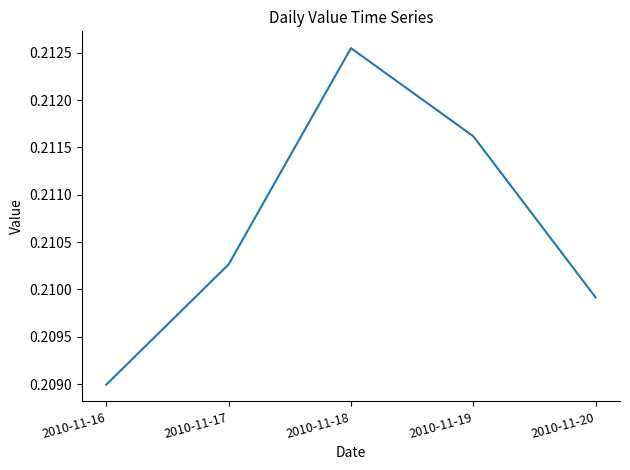

At which category does the chart reach its peak across all series?

2010-11-18